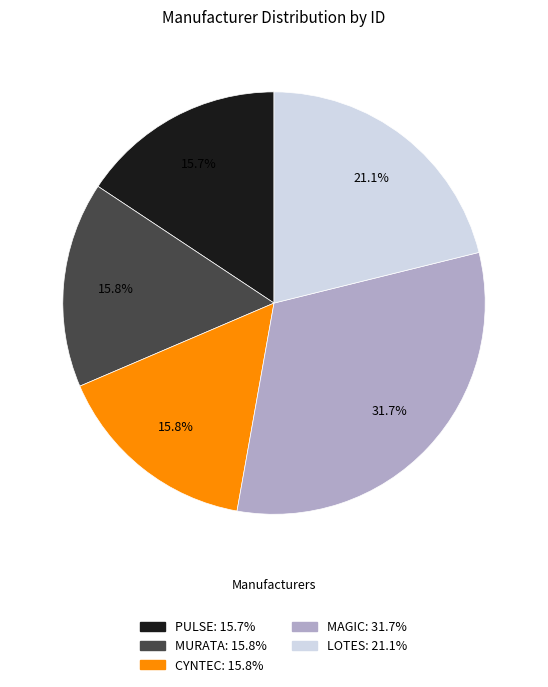

Is MAGIC the majority of the pie?

No